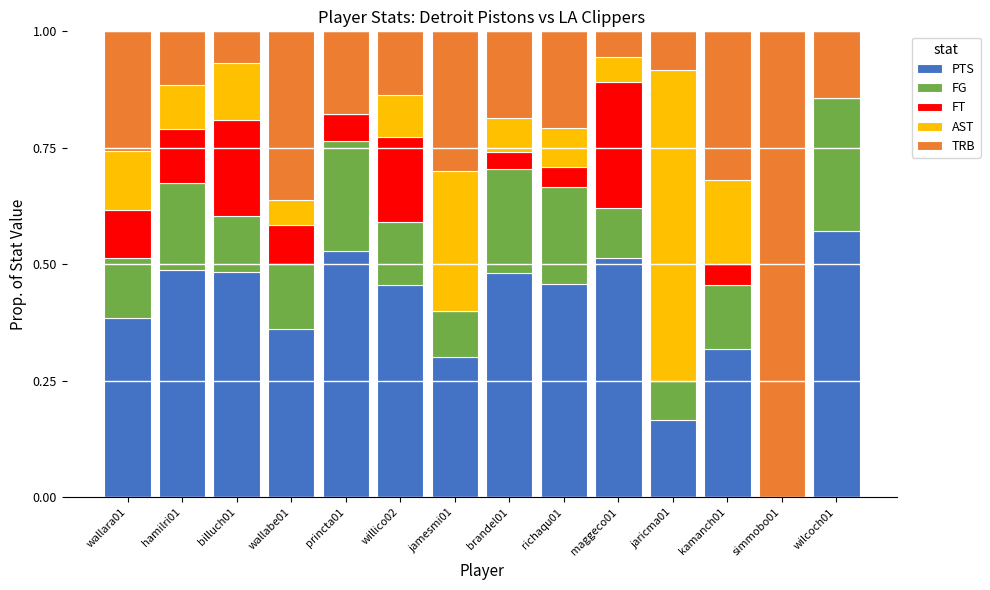

At which label does PTS reach its peak?

wilcoch01